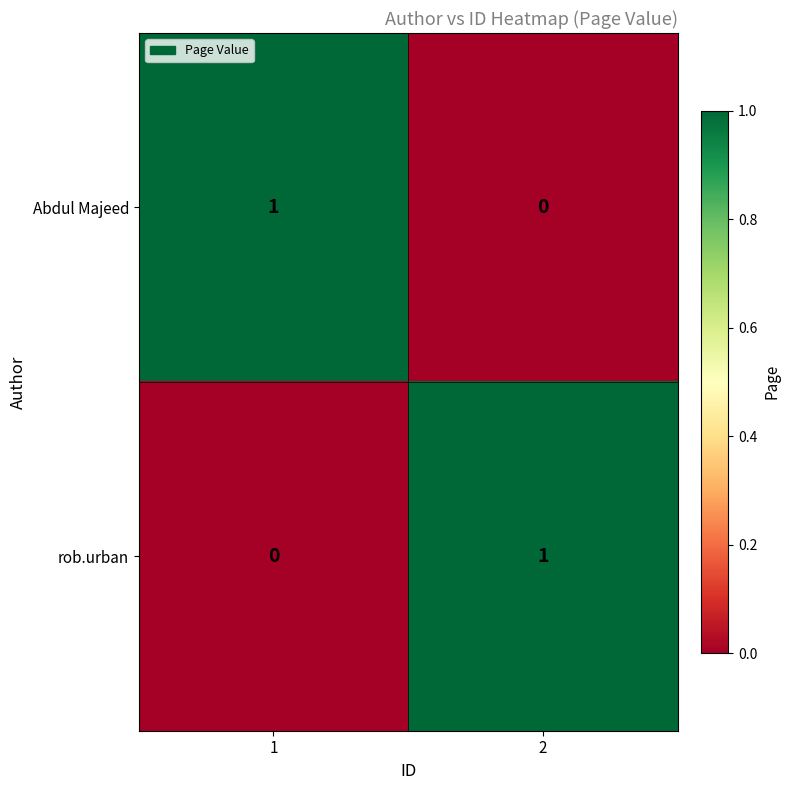

List the labels in order of rob.urban value, largest first.

2, 1